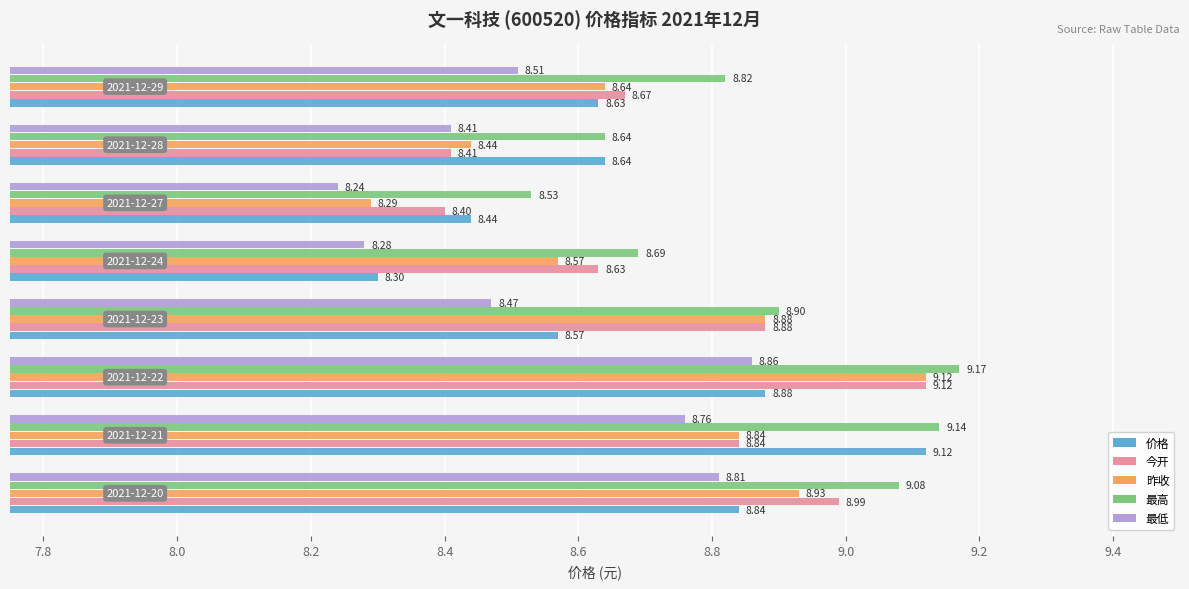

How many categories are shown in the chart?

8